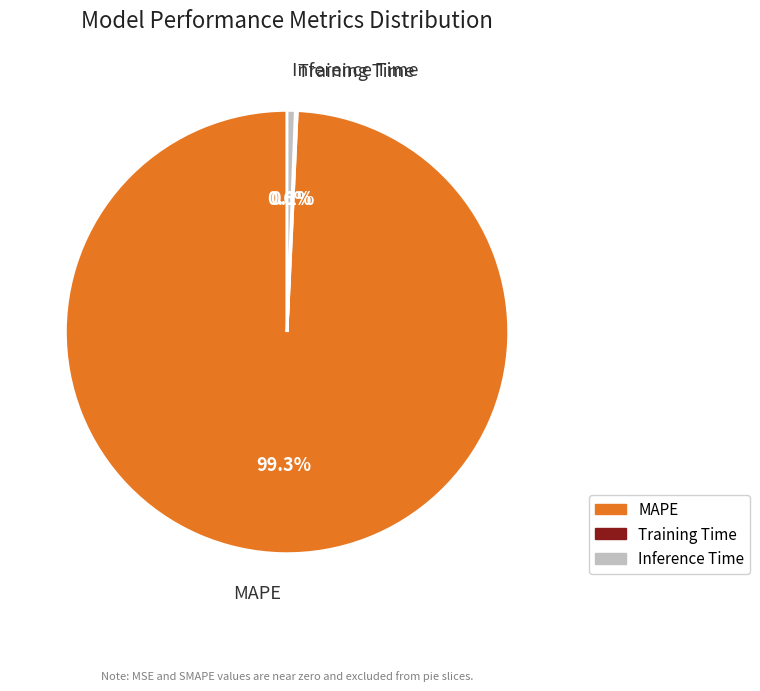

What is the largest slice in the pie chart?

MAPE